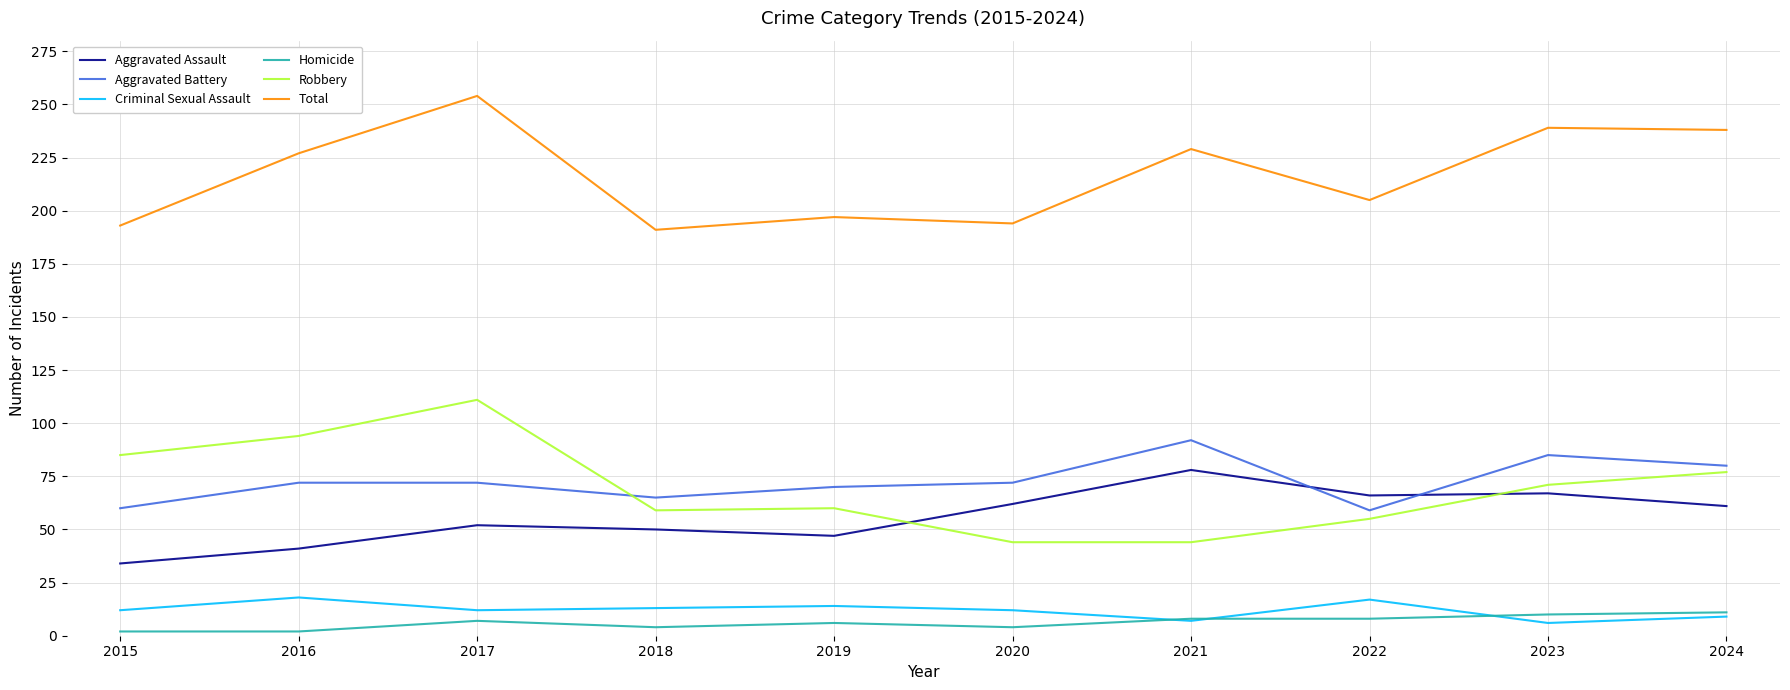

Is the value of Robbery at 2017 greater than the value of Total at 2018?

No